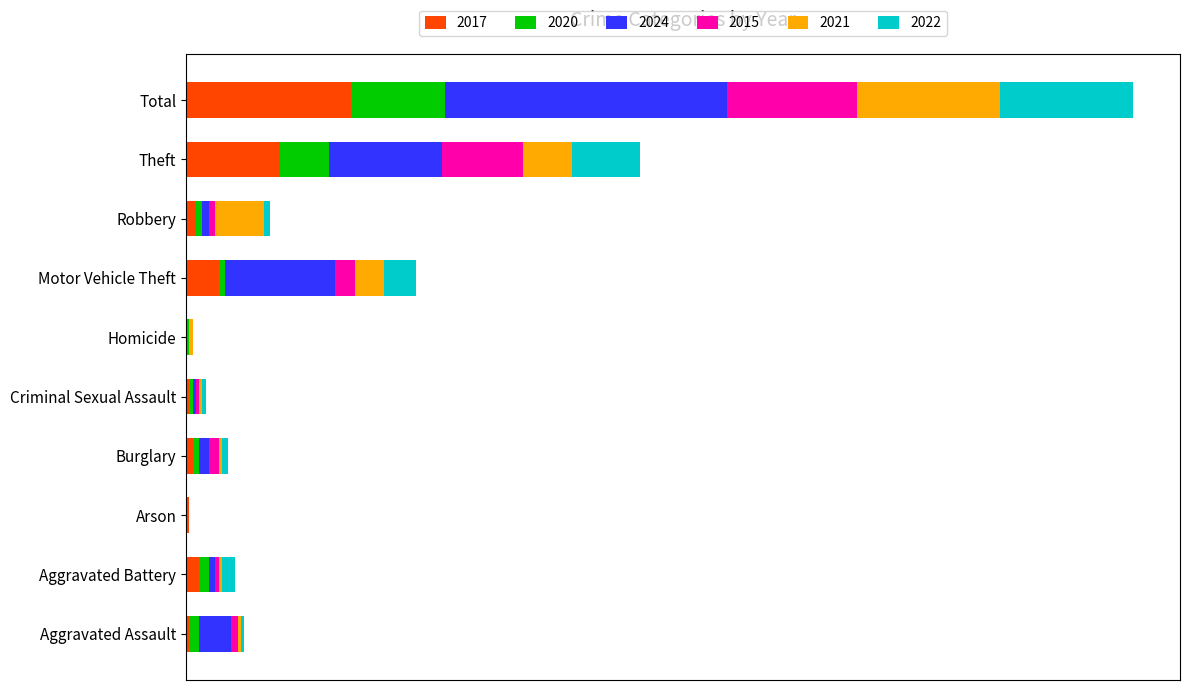

What is the difference between the 2015 values at Aggravated Assault and Burglary?

1